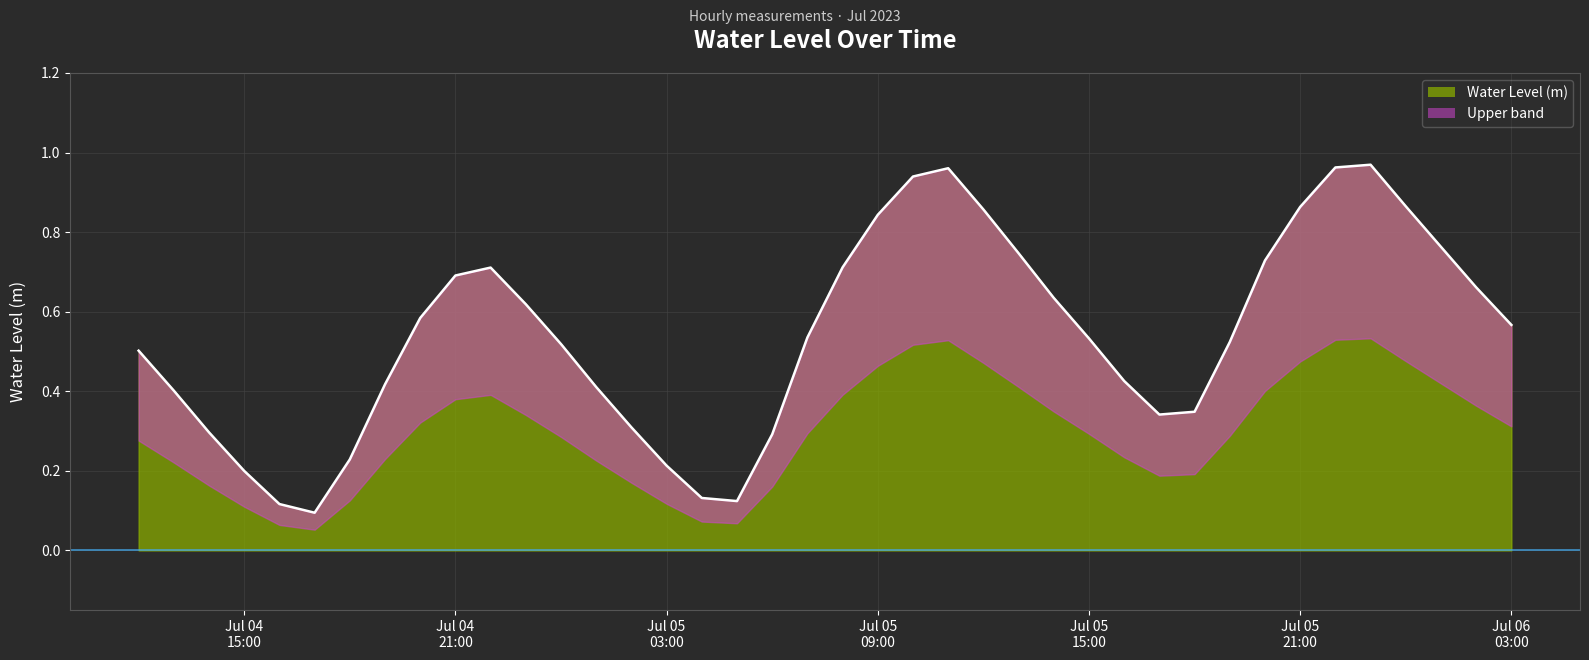

List the labels in order of value, smallest first.

2023-07-04 17:00:00, 2023-07-04 16:00:00, 2023-07-05 05:00:00, 2023-07-05 04:00:00, 2023-07-04 15:00:00, 2023-07-05 03:00:00, 2023-07-04 18:00:00, 2023-07-05 06:00:00, 2023-07-04 14:00:00, 2023-07-05 02:00:00, 2023-07-05 17:00:00, 2023-07-05 18:00:00, 2023-07-04 13:00:00, 2023-07-05 01:00:00, 2023-07-04 19:00:00, 2023-07-05 16:00:00, 2023-07-04 12:00:00, 2023-07-05 00:00:00, 2023-07-05 19:00:00, 2023-07-05 15:00:00, 2023-07-05 07:00:00, 2023-07-06 03:00:00, 2023-07-04 20:00:00, 2023-07-04 23:00:00, 2023-07-05 14:00:00, 2023-07-06 02:00:00, 2023-07-04 21:00:00, 2023-07-04 22:00:00, 2023-07-05 08:00:00, 2023-07-05 20:00:00, 2023-07-05 13:00:00, 2023-07-06 01:00:00, 2023-07-05 09:00:00, 2023-07-05 12:00:00, 2023-07-05 21:00:00, 2023-07-06 00:00:00, 2023-07-05 10:00:00, 2023-07-05 11:00:00, 2023-07-05 22:00:00, 2023-07-05 23:00:00